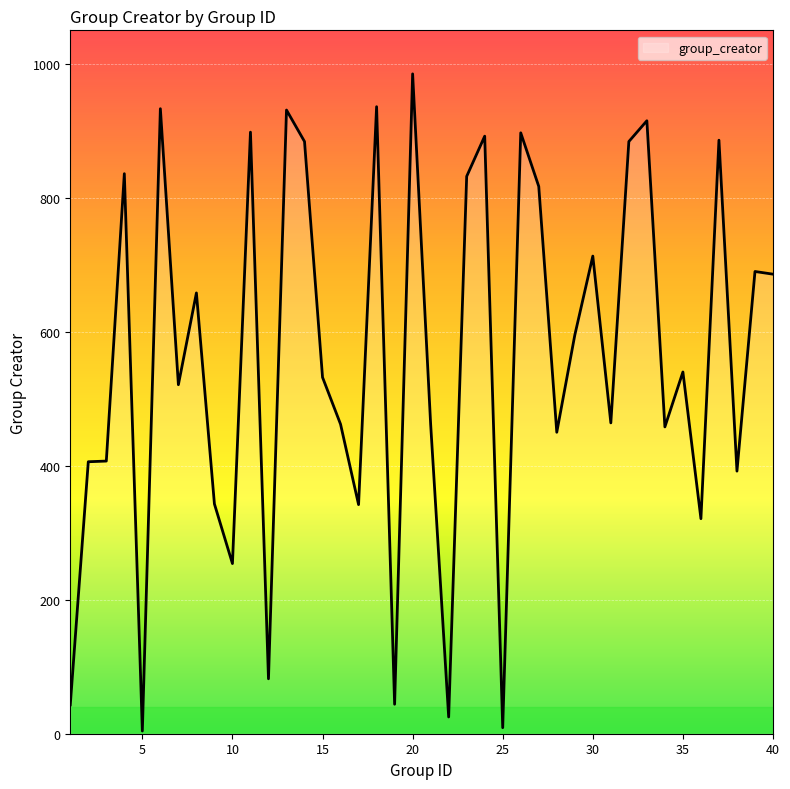

What is the maximum value shown in the chart?

985